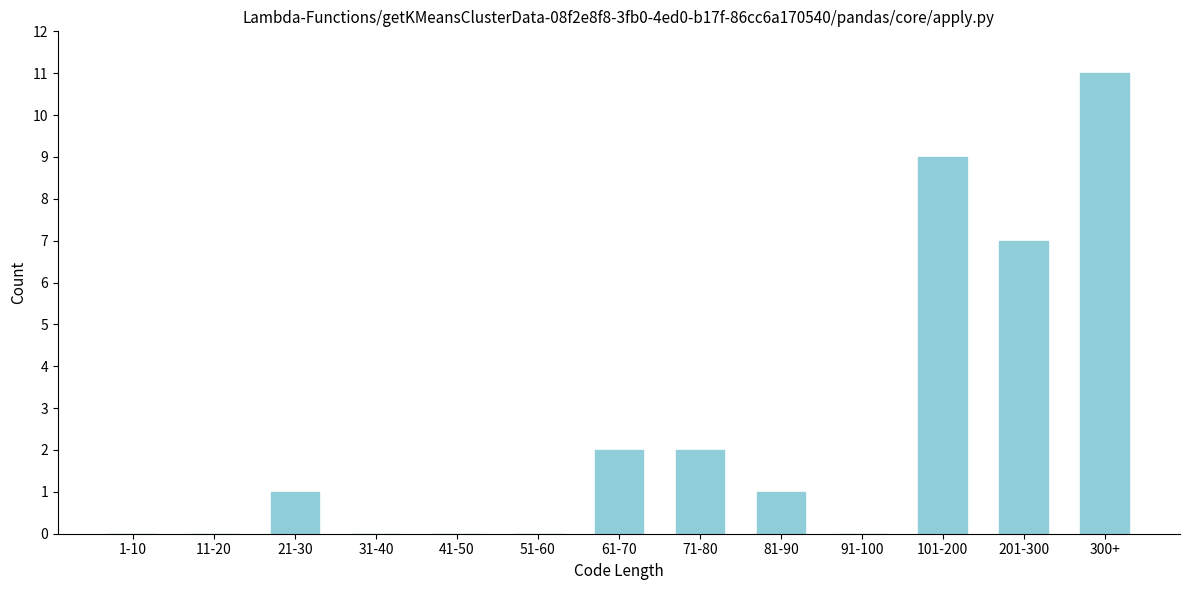

Reading left to right, extract all data points from this chart.

1-10=0	11-20=0	21-30=1	31-40=0	41-50=0	51-60=0	61-70=2	71-80=2	81-90=1	91-100=0	101-200=9	201-300=7	300+=11